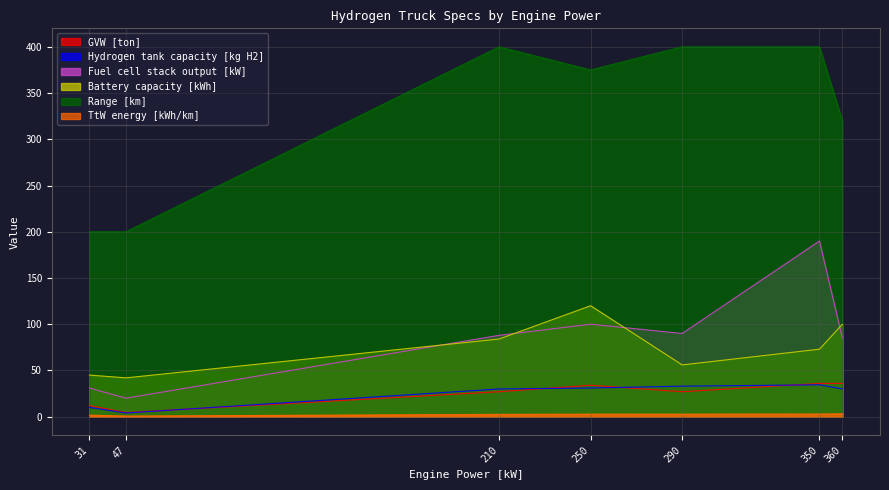

True or false: Fuel cell stack output [kW] has a value of 139.9 at MAN TGS 18.320.

False